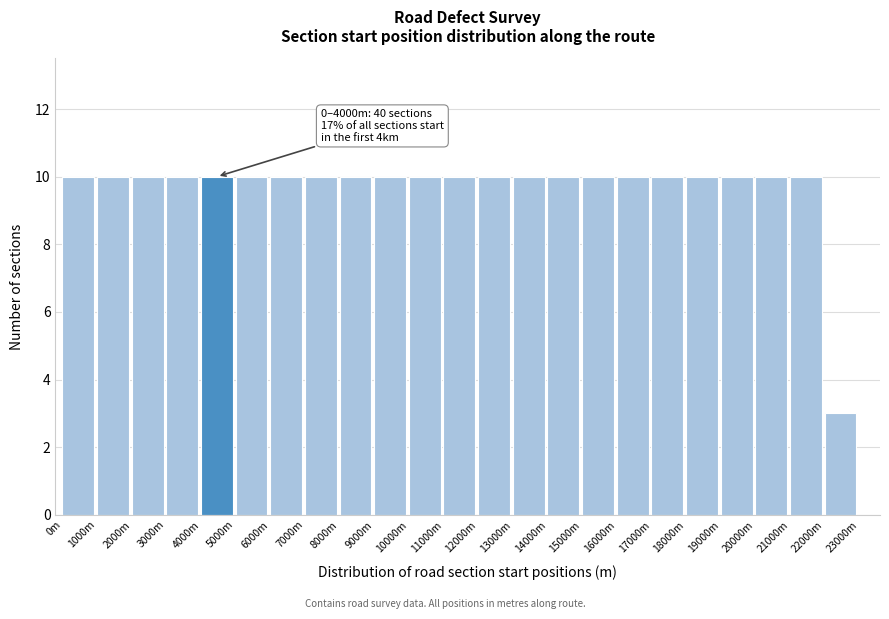

Reading left to right, what are all the values shown in this chart?

10	10	10	10	10	10	10	10	10	10	10	10	10	10	10	10	10	10	10	10	10	10	3